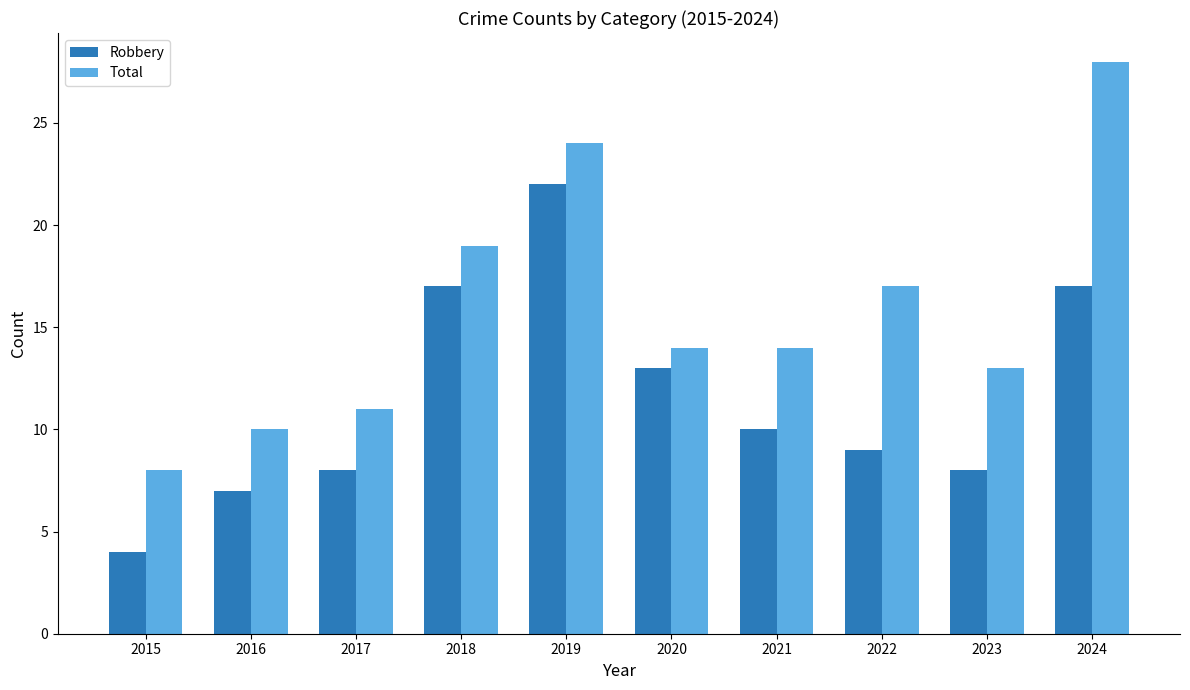

List the series in order of their overall mean, lowest first.

Robbery, Total